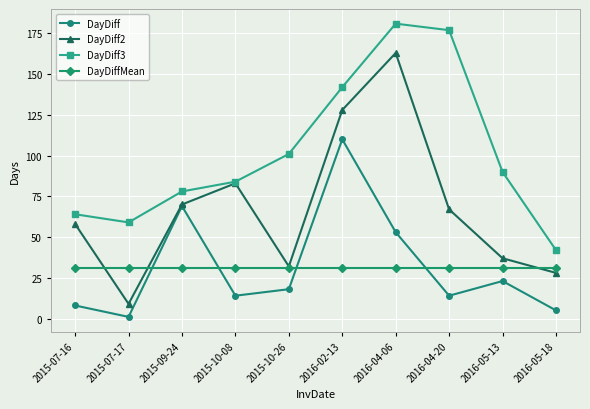

What is the sum of all DayDiff values?

315.0